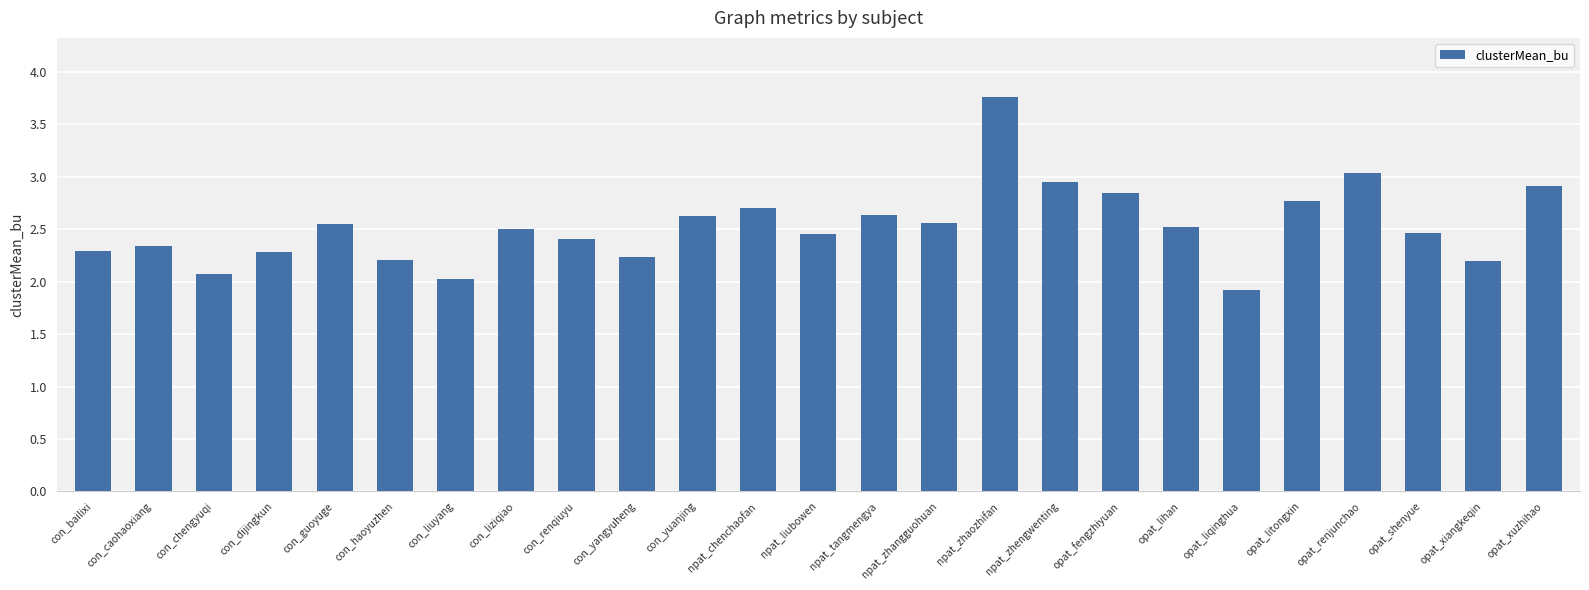

What is the ratio of the value at con_liziqiao to the value at opat_litongxin?

0.9